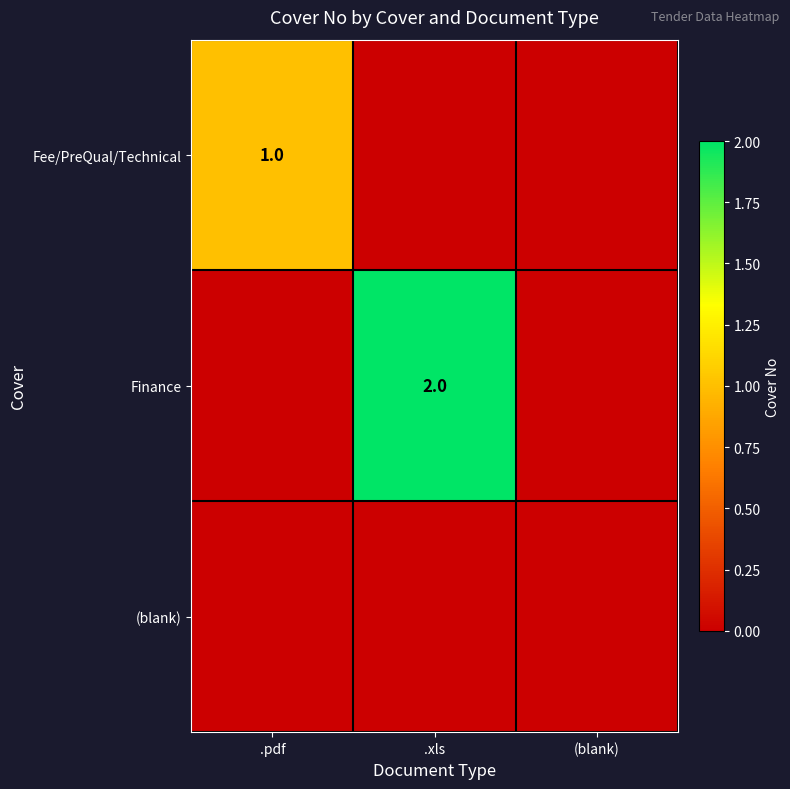

Which has a higher value, .pdf or (blank)?

.pdf